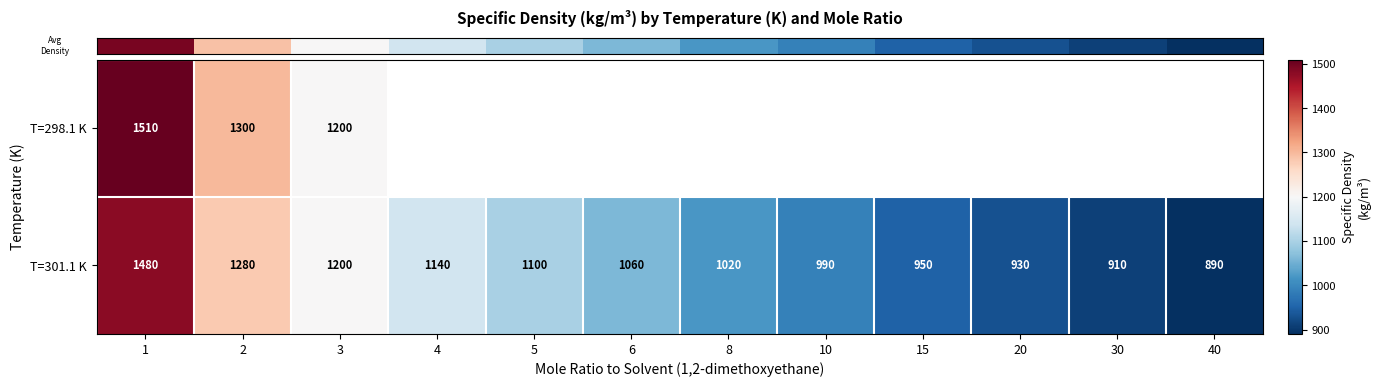

At which label does row_1 first exceed 1060?

1